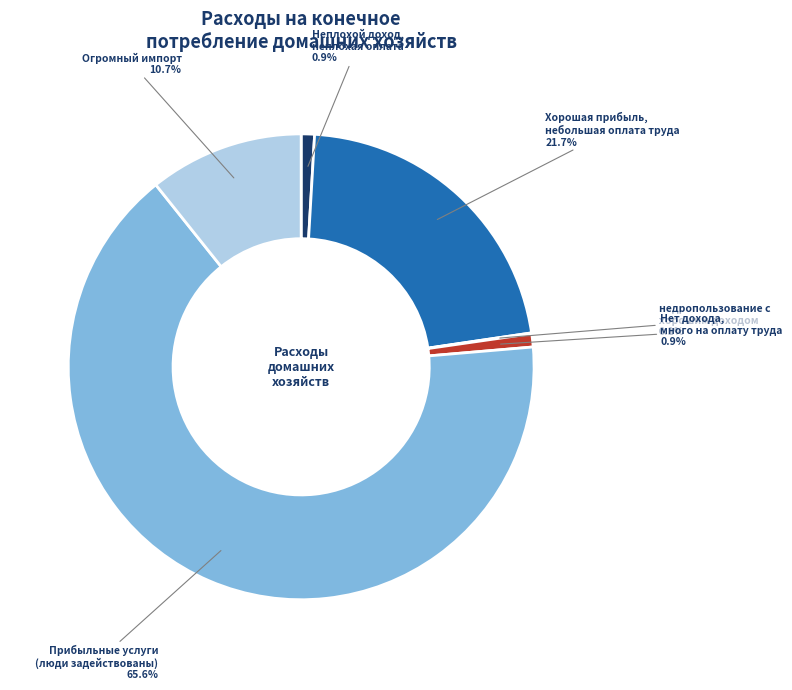

What is the largest slice in the pie chart?

Прибыльные услуги (люди задействованы)